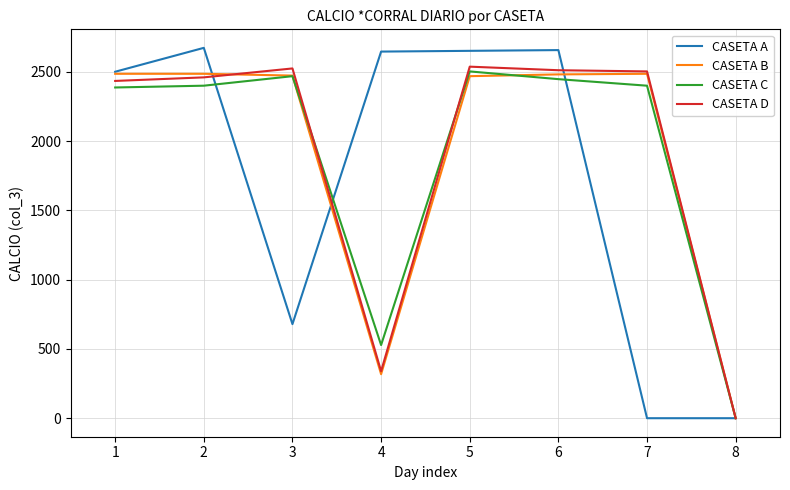

The value of CASETA C at 6 is 2448.2. True or false?

True